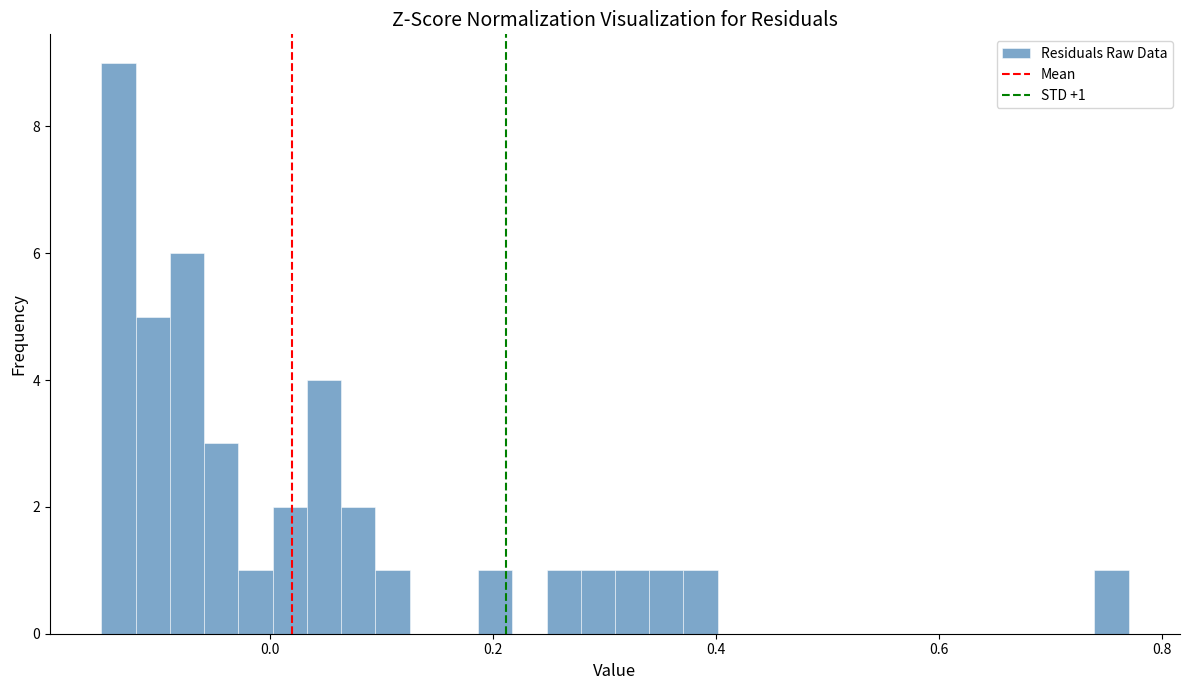

Read against the x-axis, roughly where is the centre of the tallest bar?

-0.14